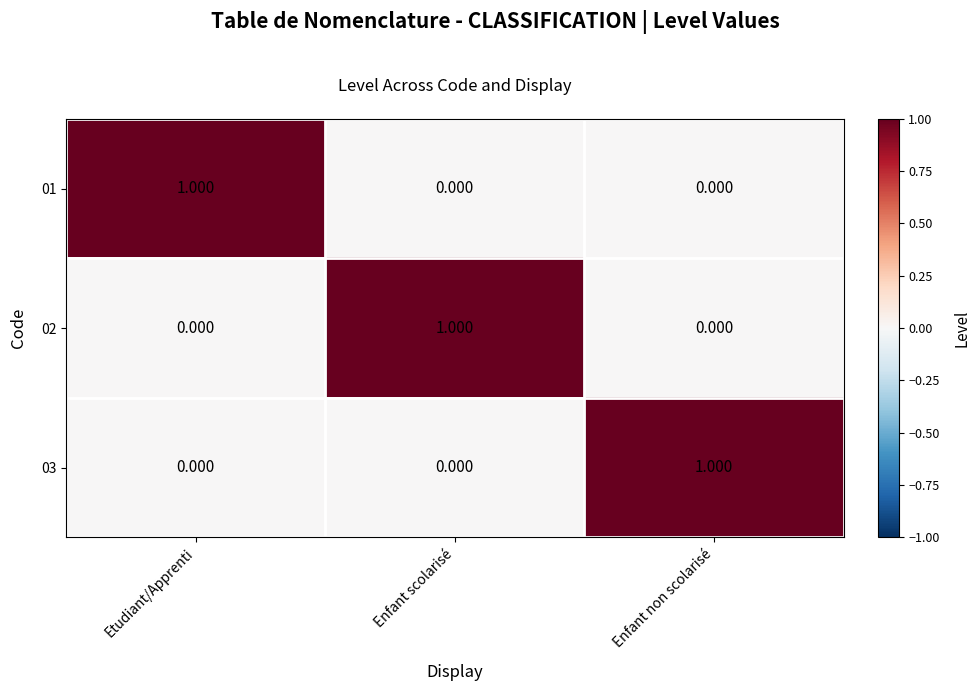

At which label does 03 reach its peak?

Enfant non scolarisé